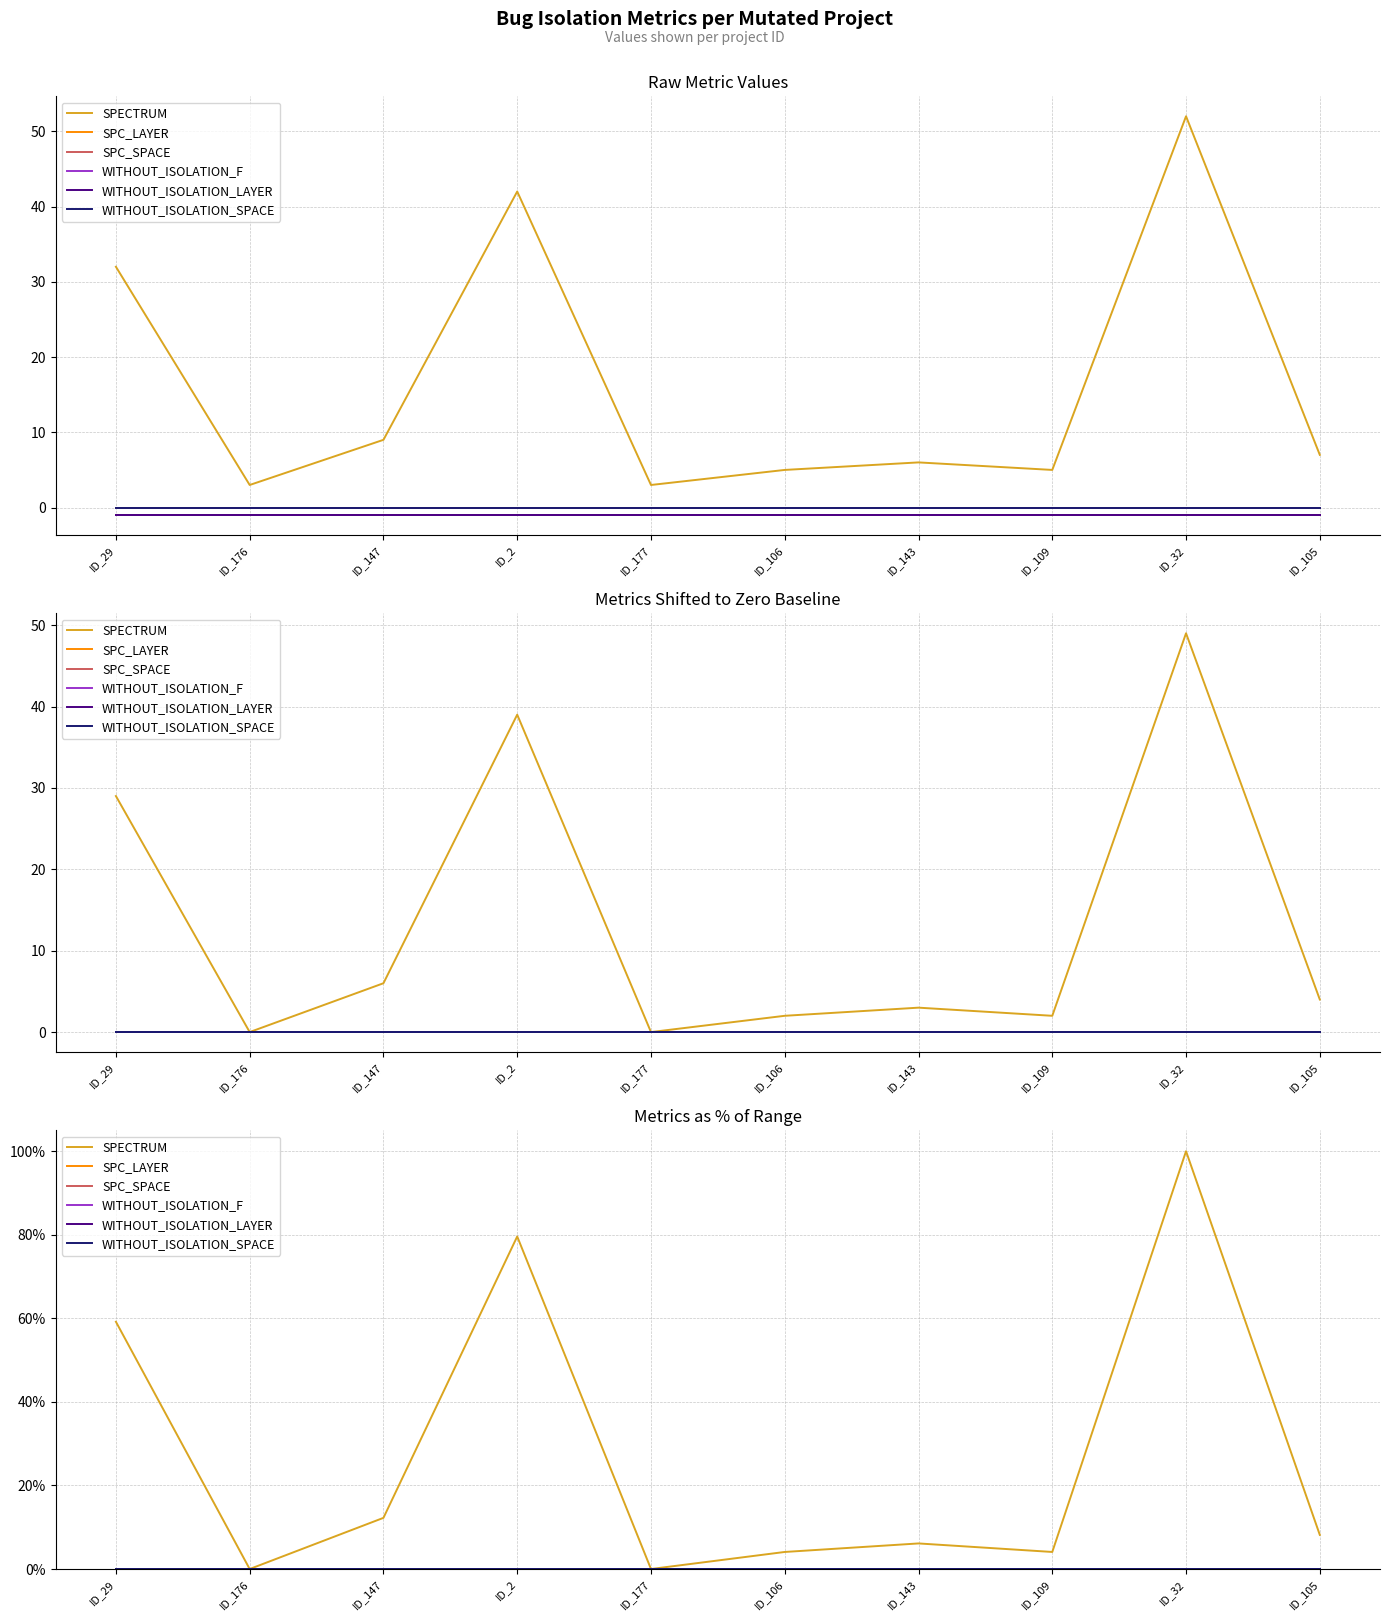

Where is the first local maximum for SPECTRUM?

ID_2